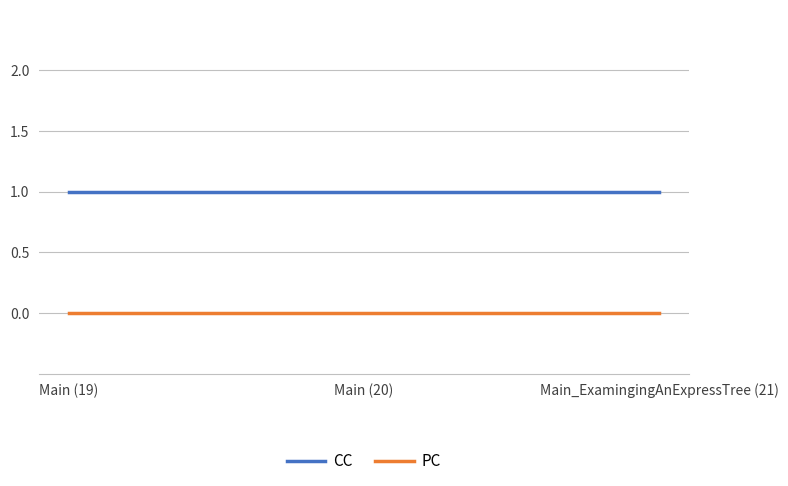

At Main_ExamingingAnExpressTree (21), list the series in order from largest to smallest.

CC, PC